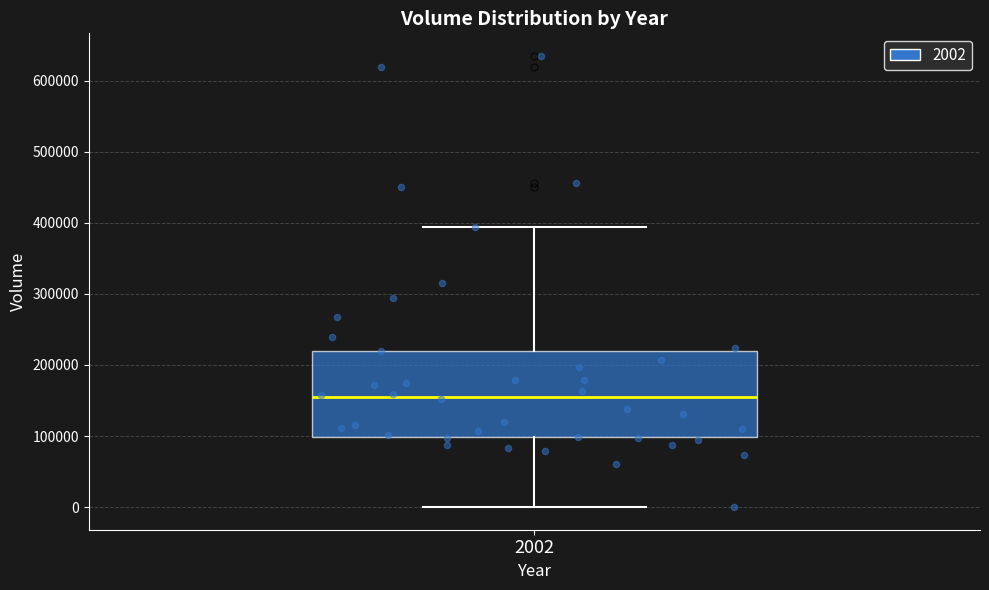

Where does the upper whisker of the box at x = 2002 end on the y-axis? The values are not printed on the chart, so give them approximately, as read against the axis.

390000